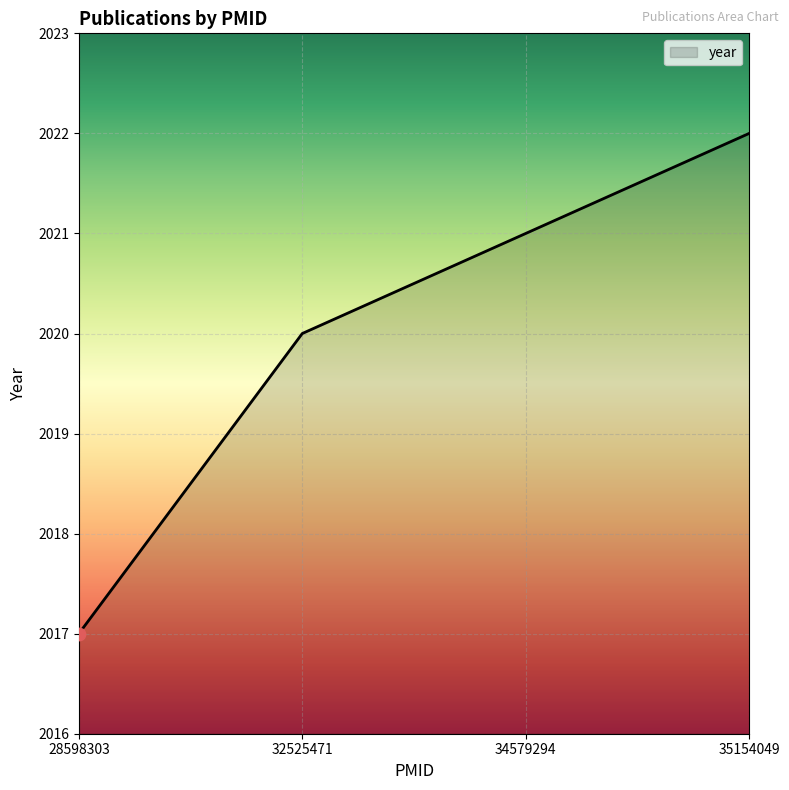

What is the change in value from 28598303 to 32525471?

+3